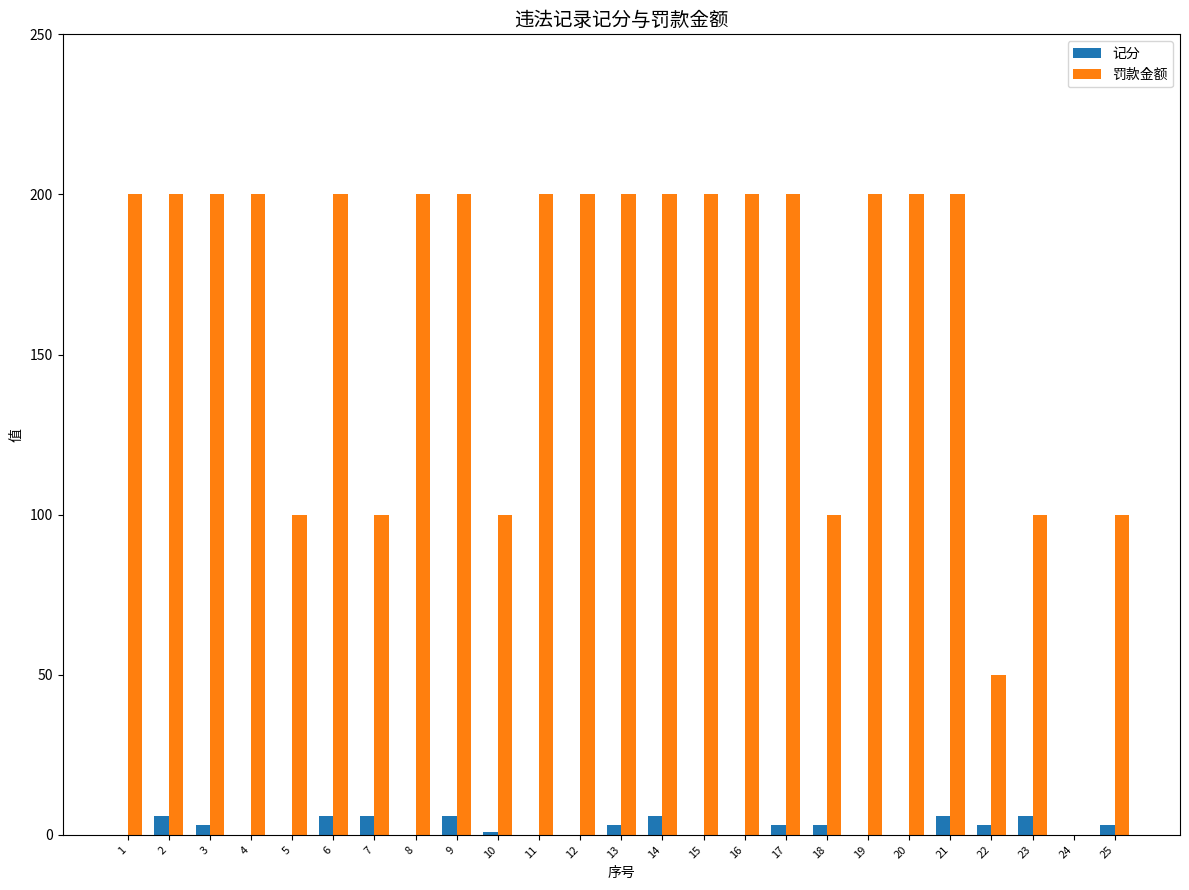

Is it true that 罚款金额 equals 302 at 11?

False